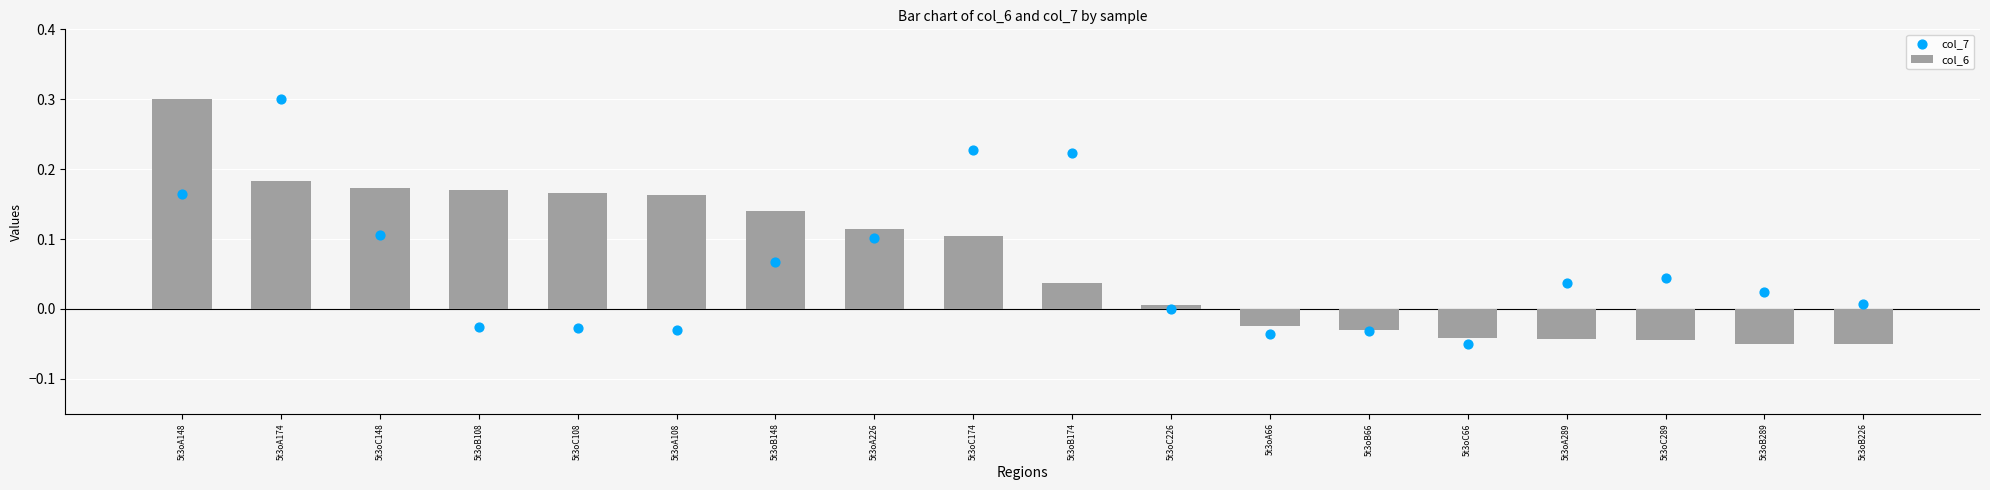

Is the value of col_7 at 5t3oC226 greater than the value of col_6 at 5t3oB148?

No